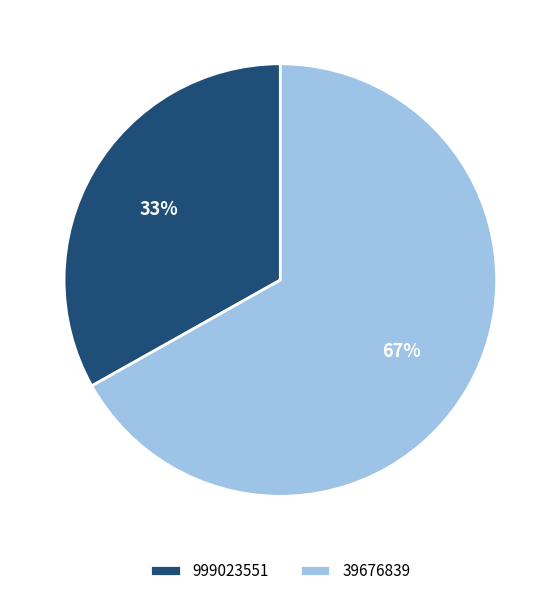

To the nearest percent, what portion does 999023551 represent?

33%